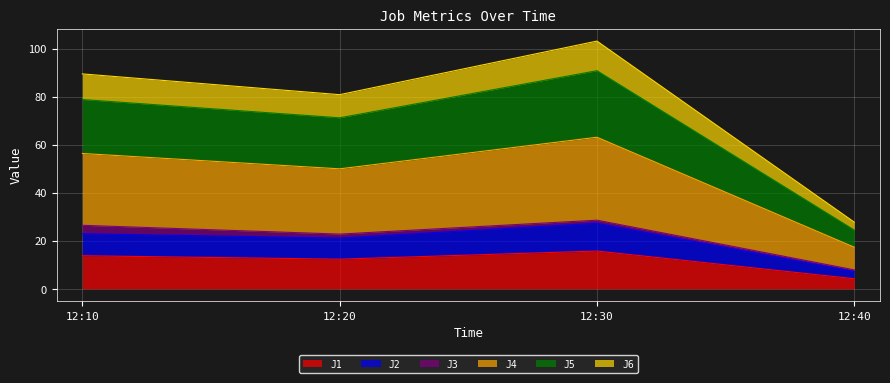

Where is the first local maximum for J5?

12:30